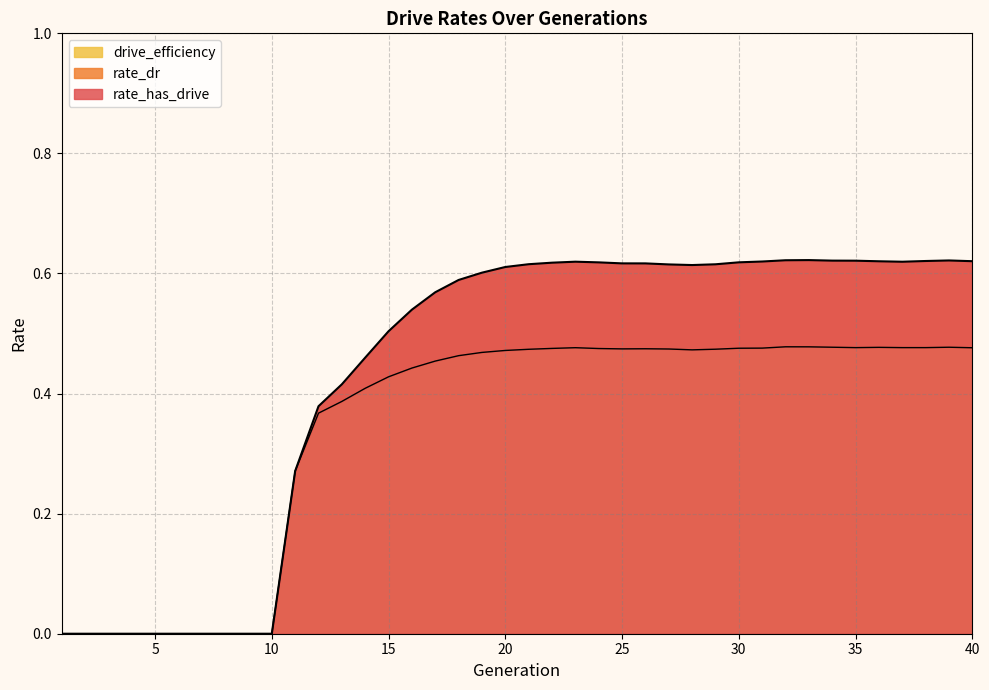

Reading left to right, extract all data points from this chart.

rate_has_drive: 1=0.0	2=0.0	3=0.0	4=0.0	5=0.0	6=0.0	7=0.0	8=0.0	9=0.0	10=0.0	11=0.3	12=0.4	13=0.4	14=0.5	15=0.5	16=0.5	17=0.6	18=0.6	19=0.6	20=0.6	21=0.6	22=0.6	23=0.6	24=0.6	25=0.6	26=0.6	27=0.6	28=0.6	29=0.6	30=0.6	31=0.6	32=0.6	33=0.6	34=0.6	35=0.6	36=0.6	37=0.6	38=0.6	39=0.6	40=0.6
rate_dr: 1=0.0	2=0.0	3=0.0	4=0.0	5=0.0	6=0.0	7=0.0	8=0.0	9=0.0	10=0.0	11=0.3	12=0.4	13=0.4	14=0.4	15=0.4	16=0.4	17=0.5	18=0.5	19=0.5	20=0.5	21=0.5	22=0.5	23=0.5	24=0.5	25=0.5	26=0.5	27=0.5	28=0.5	29=0.5	30=0.5	31=0.5	32=0.5	33=0.5	34=0.5	35=0.5	36=0.5	37=0.5	38=0.5	39=0.5	40=0.5